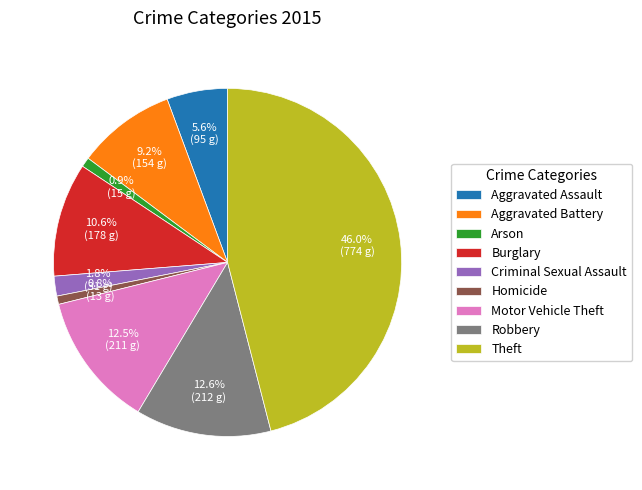

Which category has the biggest portion of the pie?

Theft